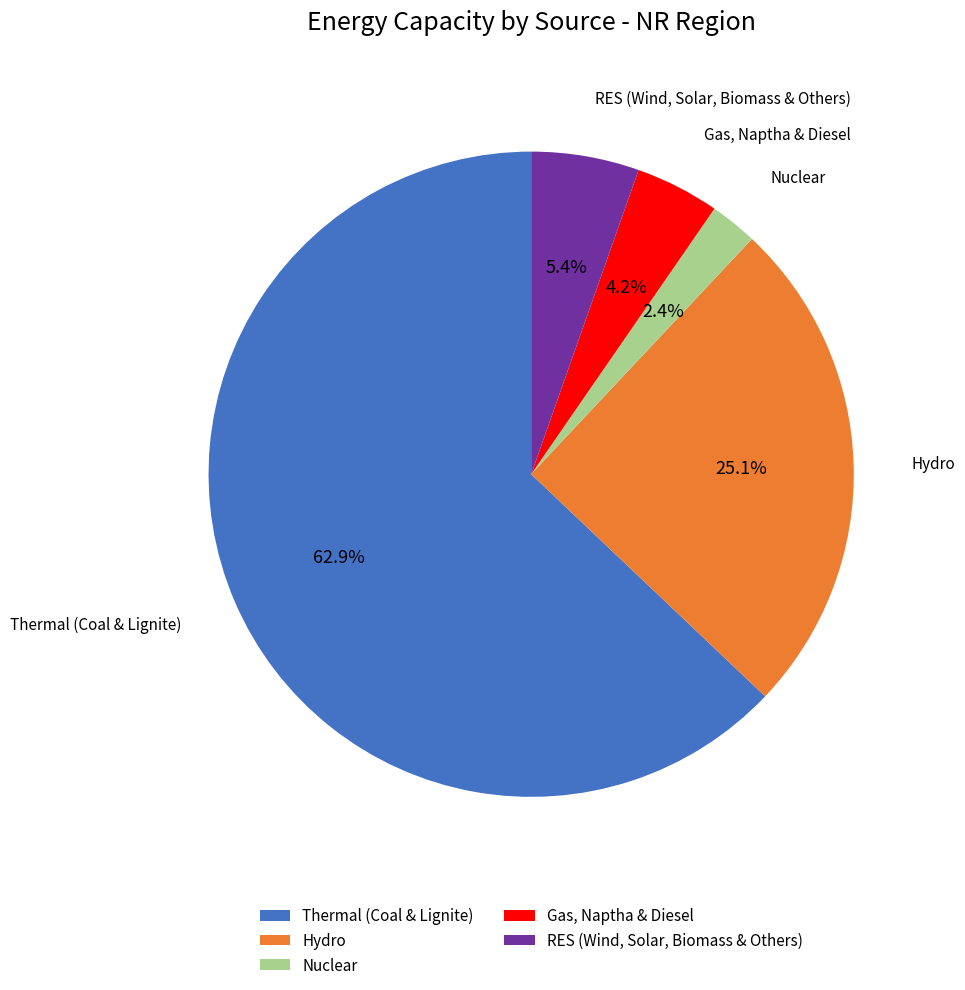

What is the smallest slice in the pie chart?

Nuclear